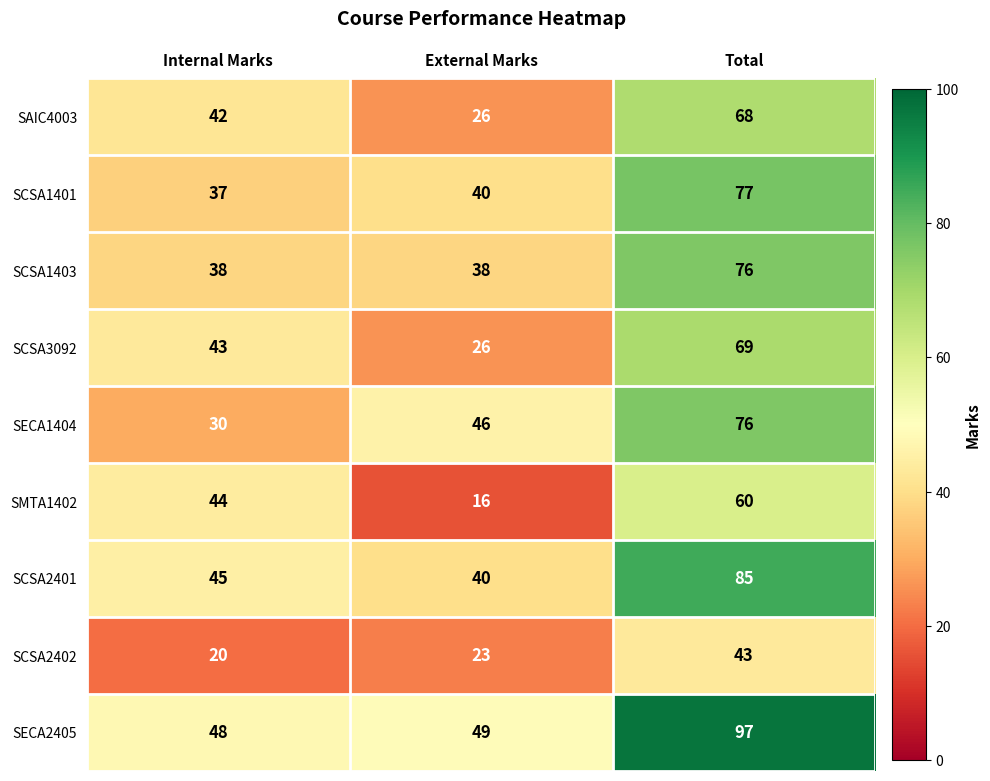

At which category does the chart reach its peak across all series?

Total